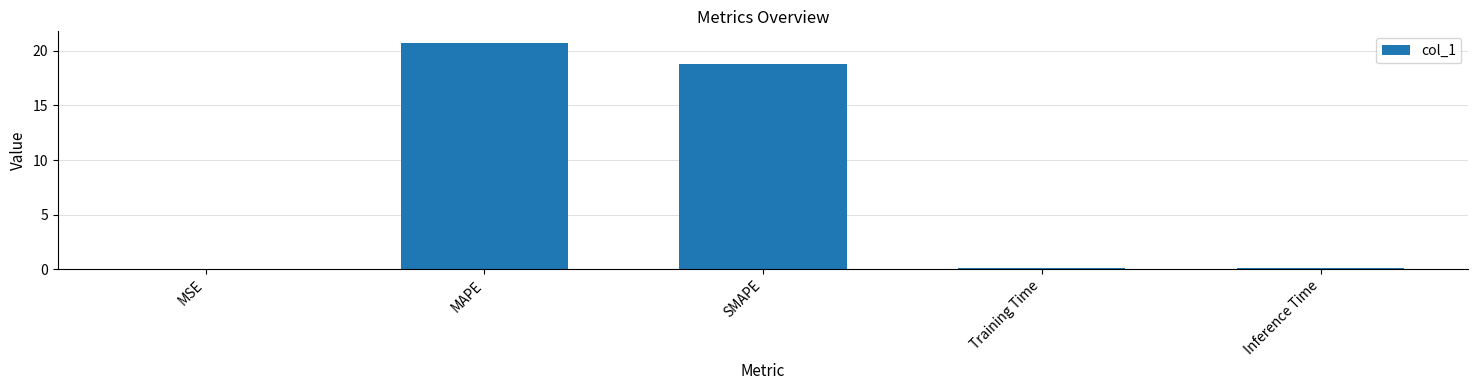

Does the chart contain stacked bars?

No